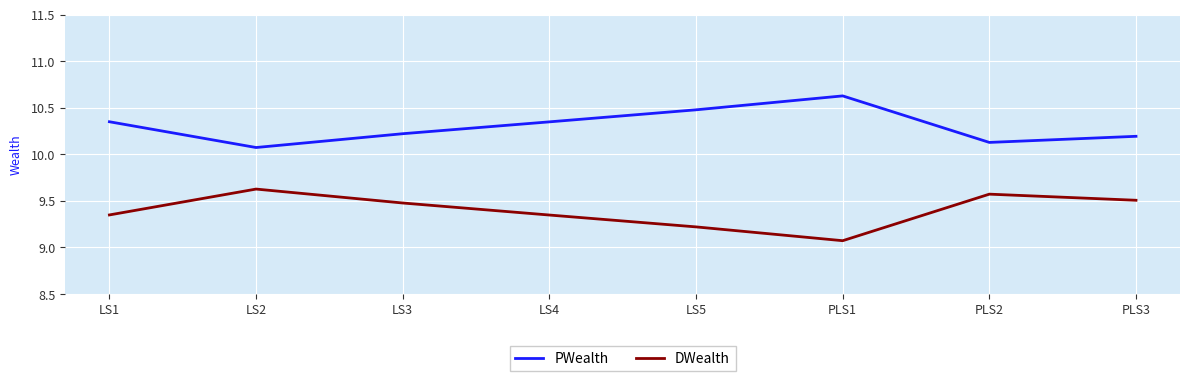

At which category does PWealth reach its first local peak?

PLS1